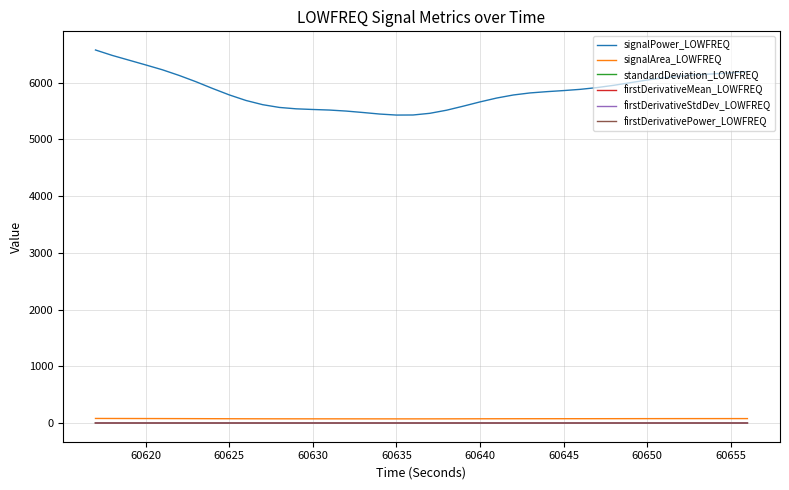

True or false: signalPower_LOWFREQ and firstDerivativeStdDev_LOWFREQ cross at least once.

False